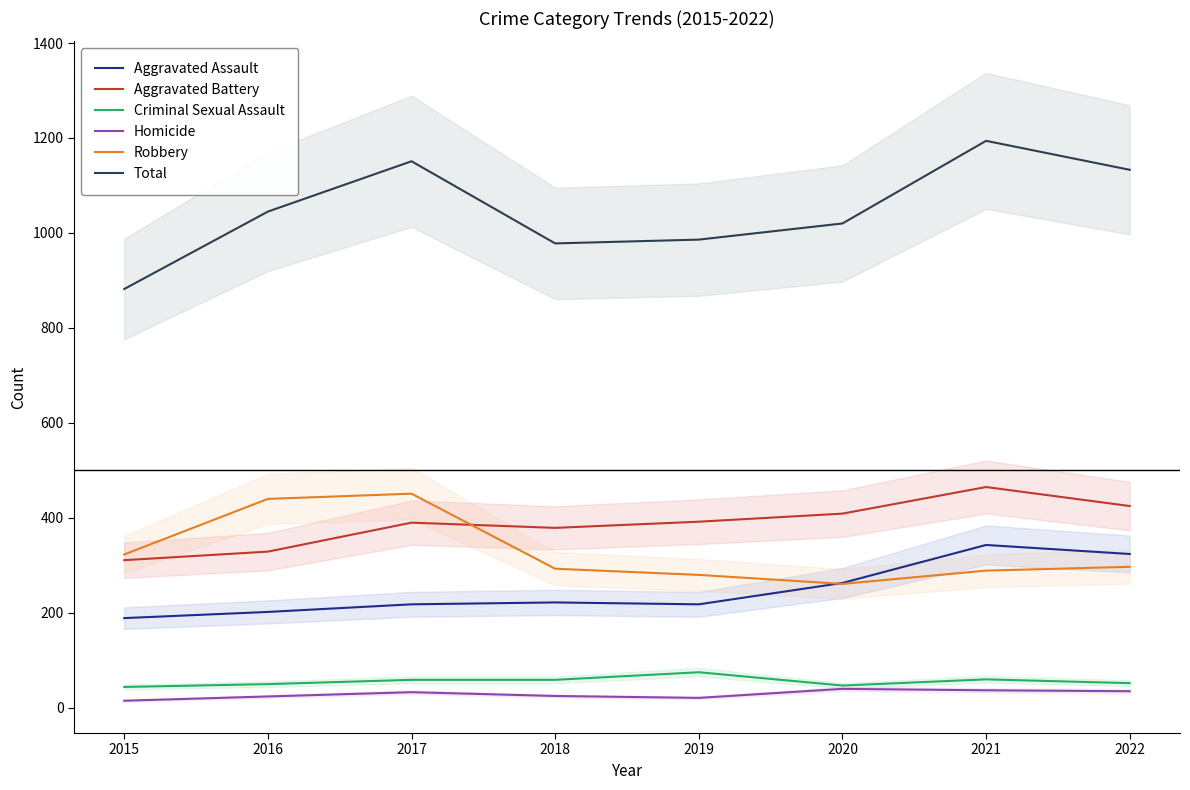

True or false: Total has more than 0 points higher than both neighbors.

True